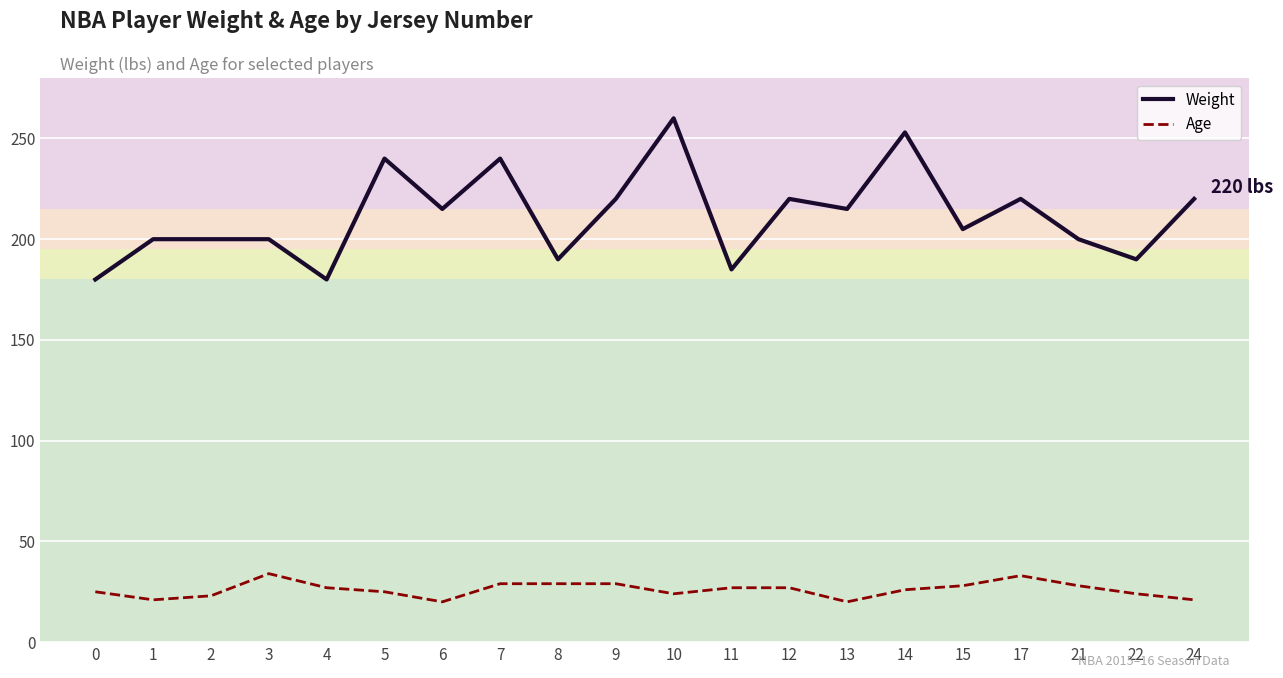

True or false: Weight and Age intersect in this chart.

False